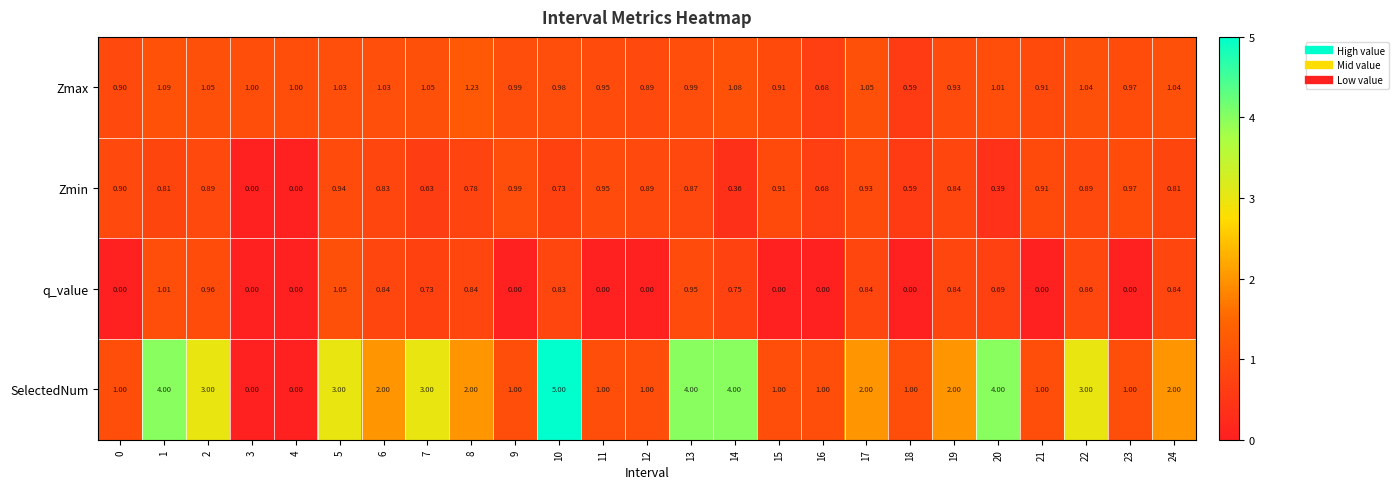

How many data points does each series have?

25